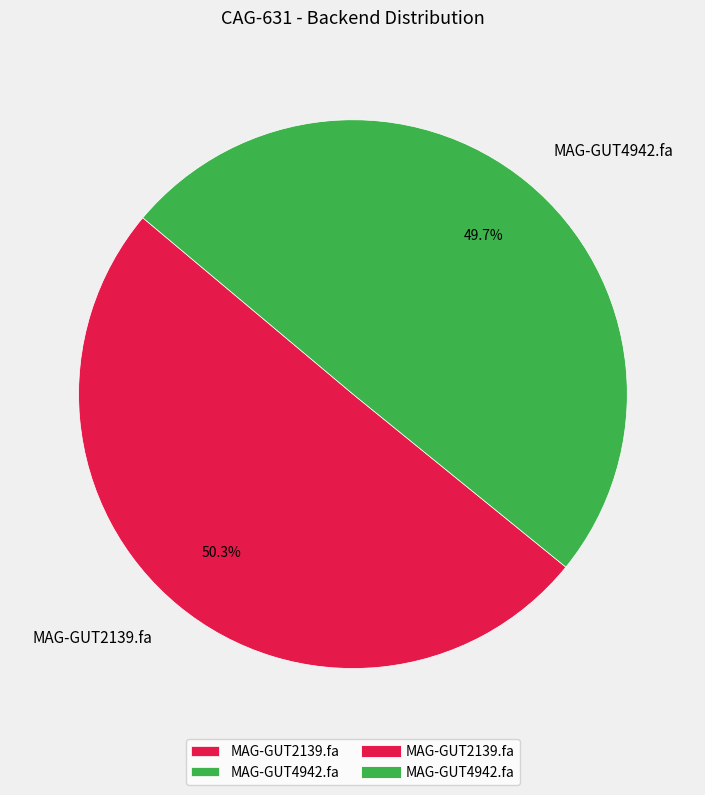

What is the total percentage of MAG-GUT4942.fa and MAG-GUT2139.fa?

100.0%